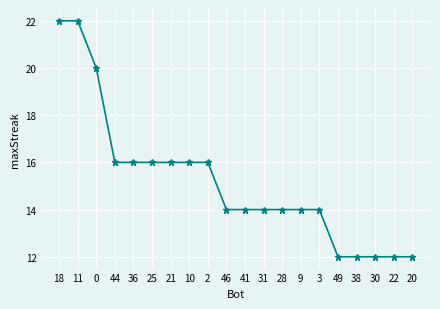

What is the label of the 12th point from the left?

31